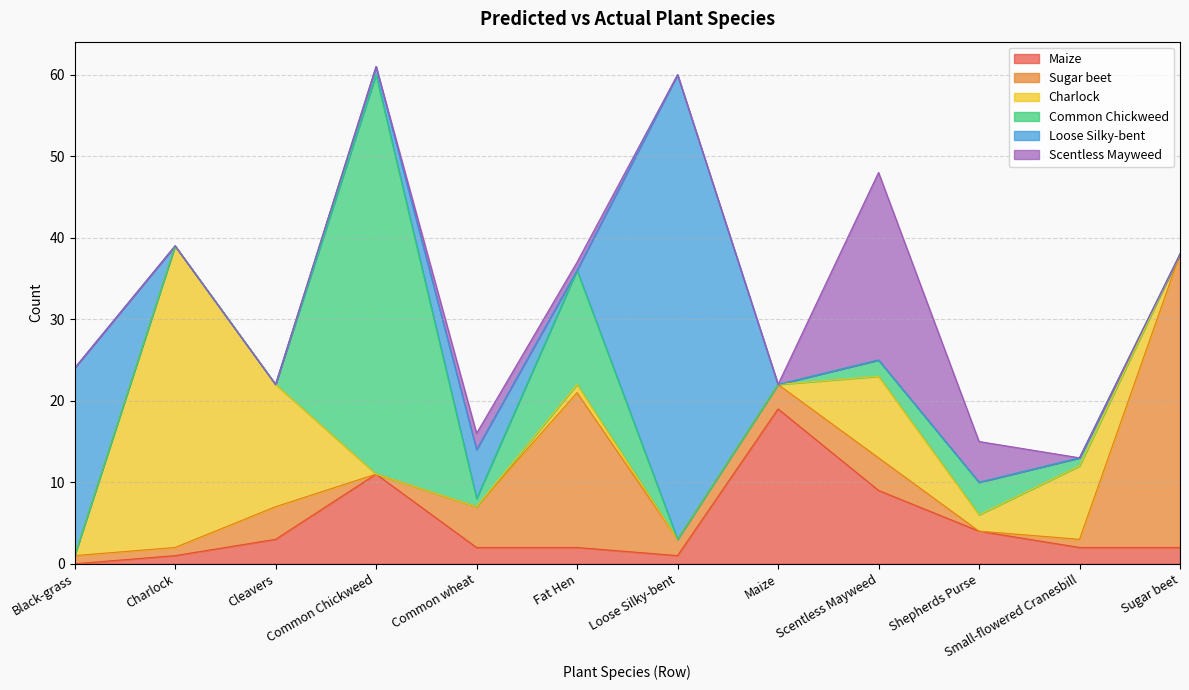

What is the label of the 9th point from the left?

Scentless Mayweed